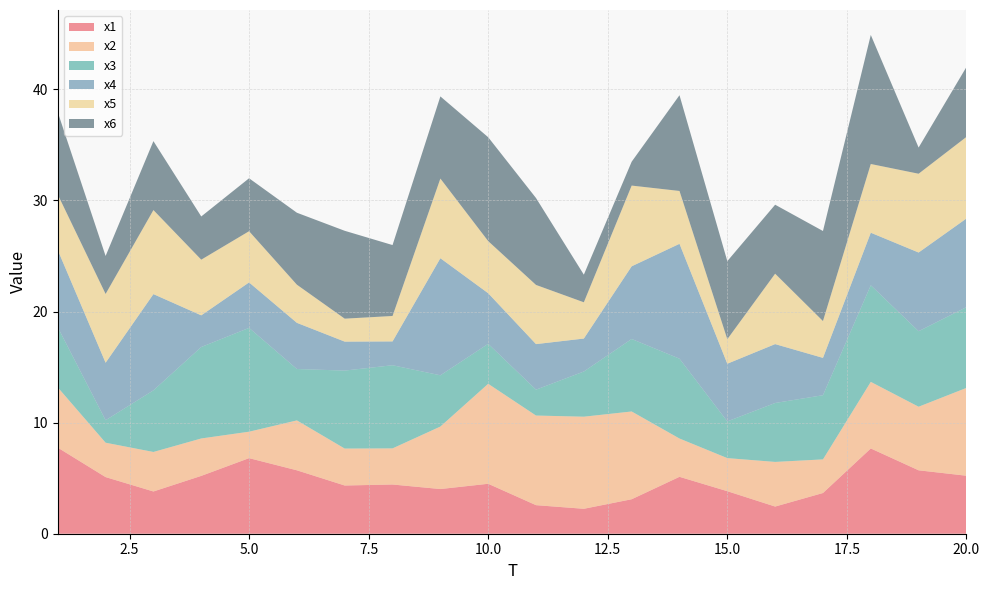

Reading right to left, what are all the values shown in this chart?

x1: 20=5.2	19=5.7	18=7.7	17=3.7	16=2.4	15=3.8	14=5.1	13=3.1	12=2.2	11=2.6	10=4.5	9=4.0	8=4.4	7=4.3	6=5.7	5=6.8	4=5.2	3=3.8	2=5.1	1=7.7
x2: 20=7.9	19=5.7	18=6.0	17=3.0	16=4.0	15=3.0	14=3.4	13=7.9	12=8.3	11=8.1	10=9.0	9=5.6	8=3.3	7=3.3	6=4.5	5=2.4	4=3.4	3=3.6	2=3.1	1=5.4
x3: 20=7.3	19=6.8	18=8.7	17=5.8	16=5.3	15=3.3	14=7.2	13=6.5	12=4.1	11=2.3	10=3.6	9=4.6	8=7.5	7=7.0	6=4.6	5=9.3	4=8.2	3=5.5	2=2.0	1=5.4
x4: 20=8.0	19=7.1	18=4.7	17=3.4	16=5.3	15=5.2	14=10.3	13=6.5	12=3.0	11=4.1	10=4.6	9=10.5	8=2.1	7=2.6	6=4.2	5=4.1	4=2.8	3=8.7	2=5.2	1=6.9
x5: 20=7.3	19=7.1	18=6.2	17=3.3	16=6.3	15=2.2	14=4.8	13=7.3	12=3.3	11=5.3	10=4.7	9=7.2	8=2.3	7=2.1	6=3.4	5=4.6	4=5.0	3=7.6	2=6.2	1=5.0
x6: 20=6.3	19=2.4	18=11.6	17=8.1	16=6.2	15=7.0	14=8.6	13=2.1	12=2.5	11=7.8	10=9.3	9=7.4	8=6.4	7=7.9	6=6.5	5=4.8	4=3.9	3=6.2	2=3.4	1=7.4